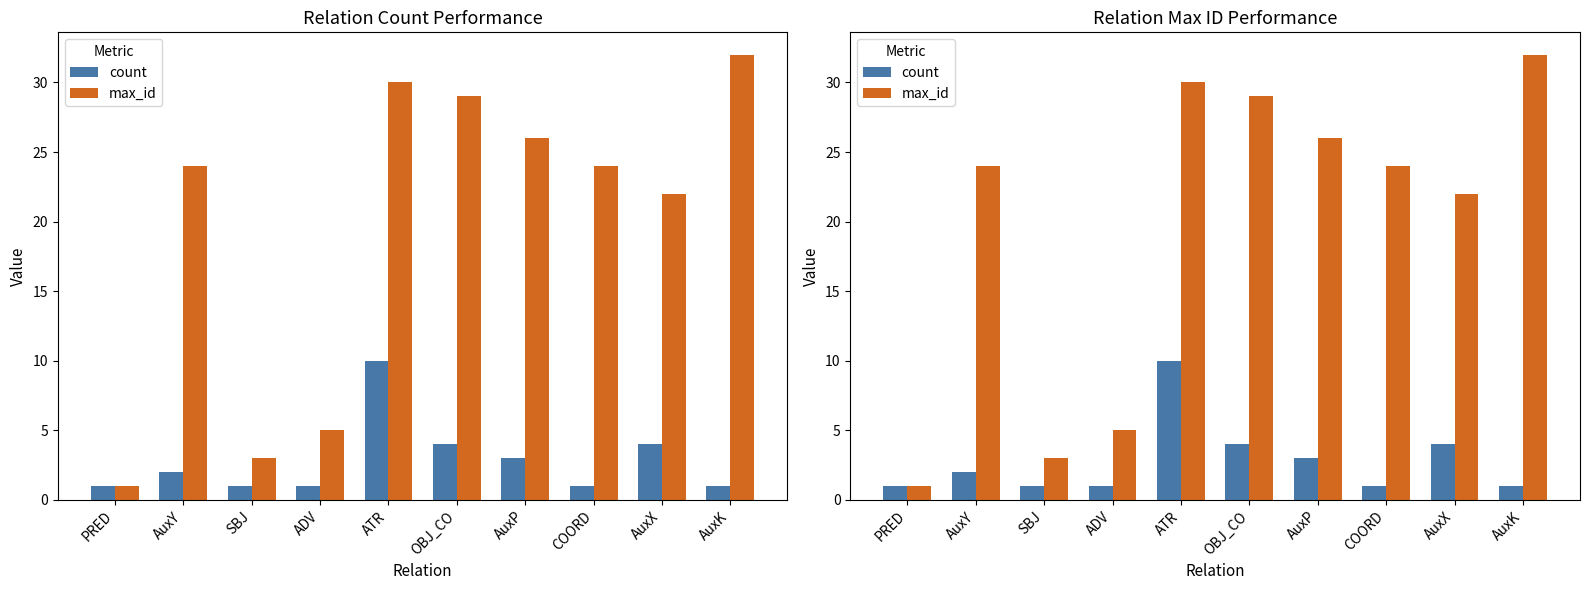

Reading left to right, extract all data points from this chart.

count: PRED=1	AuxY=2	SBJ=1	ADV=1	ATR=10	OBJ_CO=4	AuxP=3	COORD=1	AuxX=4	AuxK=1
max_id: PRED=1	AuxY=24	SBJ=3	ADV=5	ATR=30	OBJ_CO=29	AuxP=26	COORD=24	AuxX=22	AuxK=32